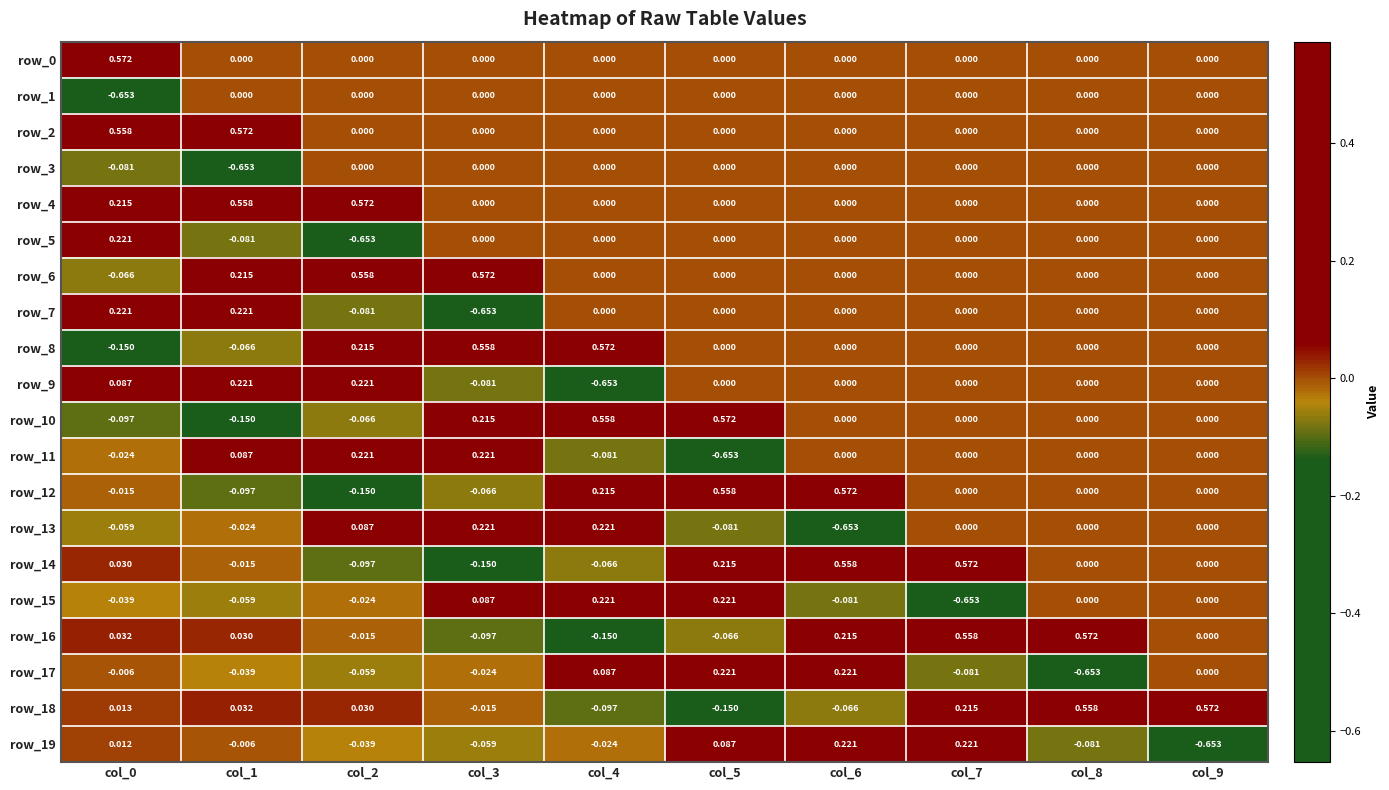

Count the number of categories in the chart.

10